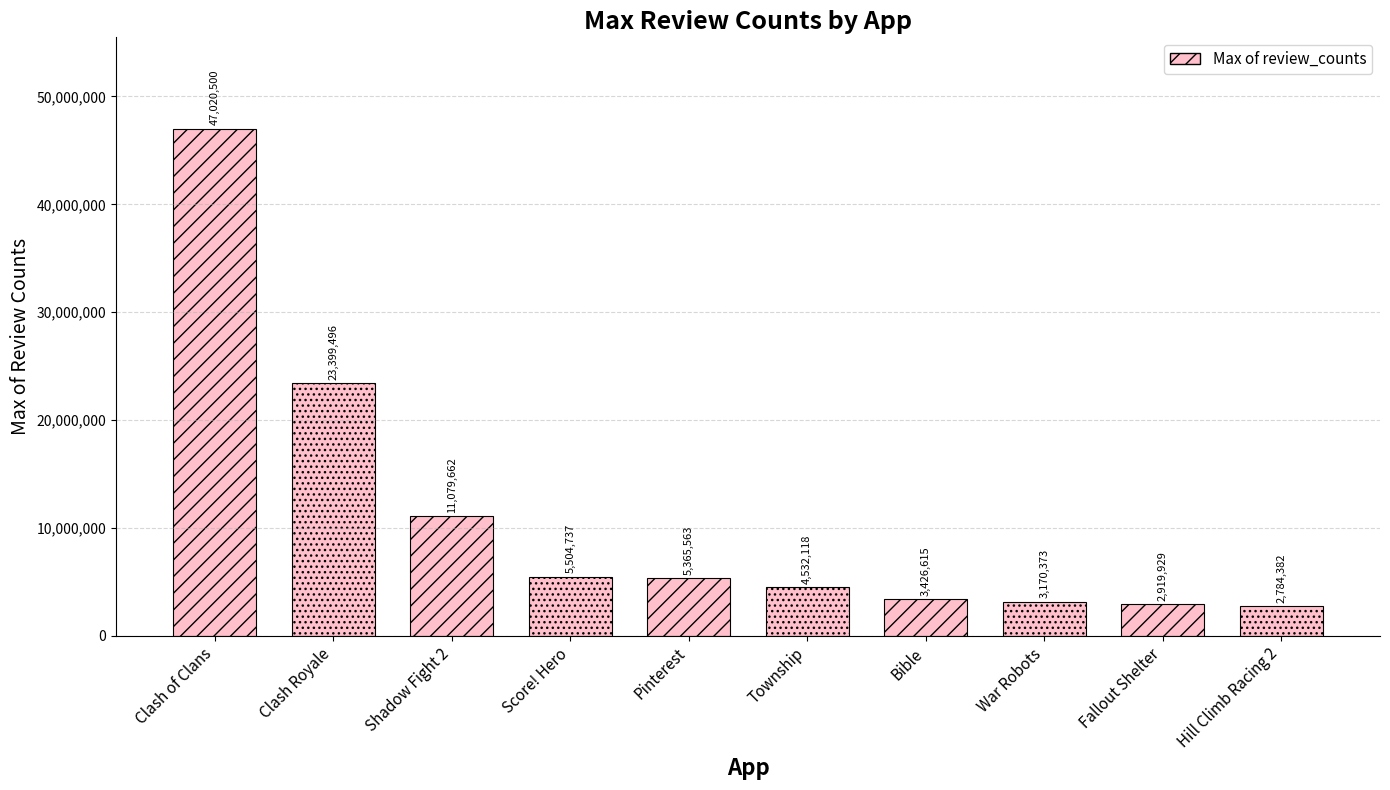

What is the average value?

10920338